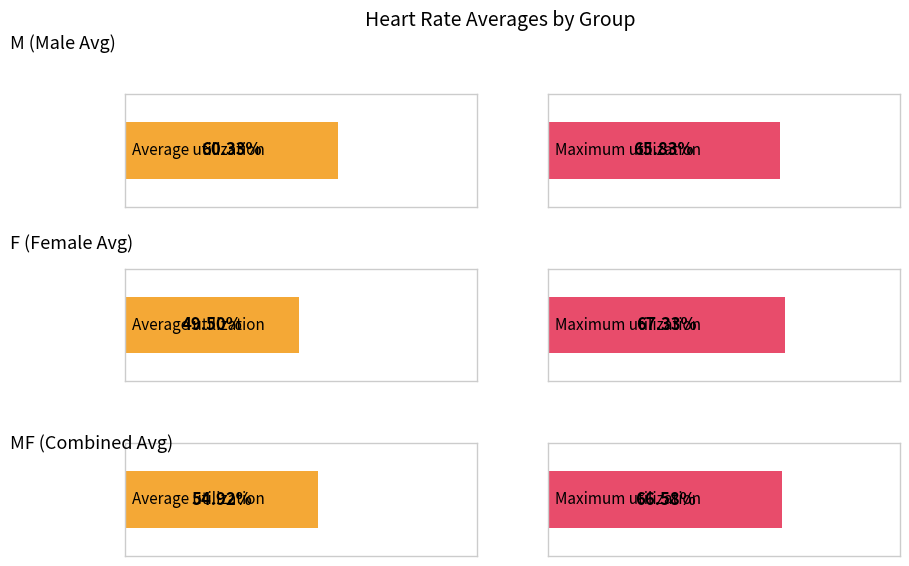

List the series in order of their peak value, highest first.

F, MF, M